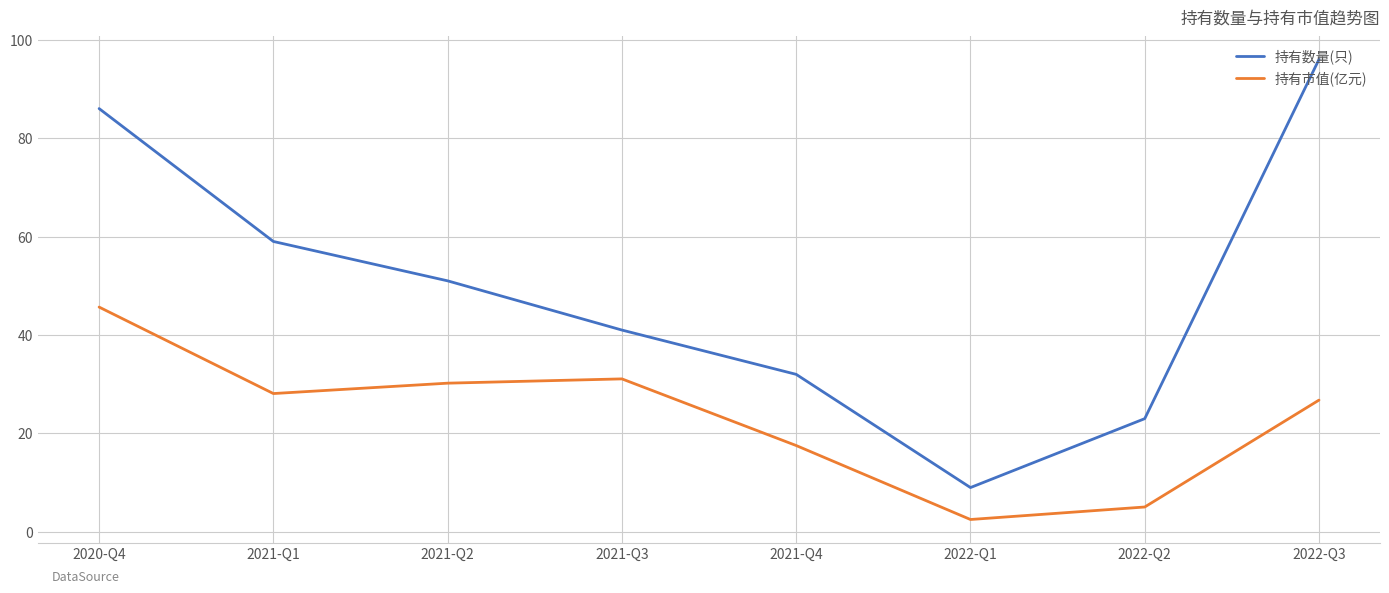

How many values in the 持有市值(亿元) series are below 28?

4